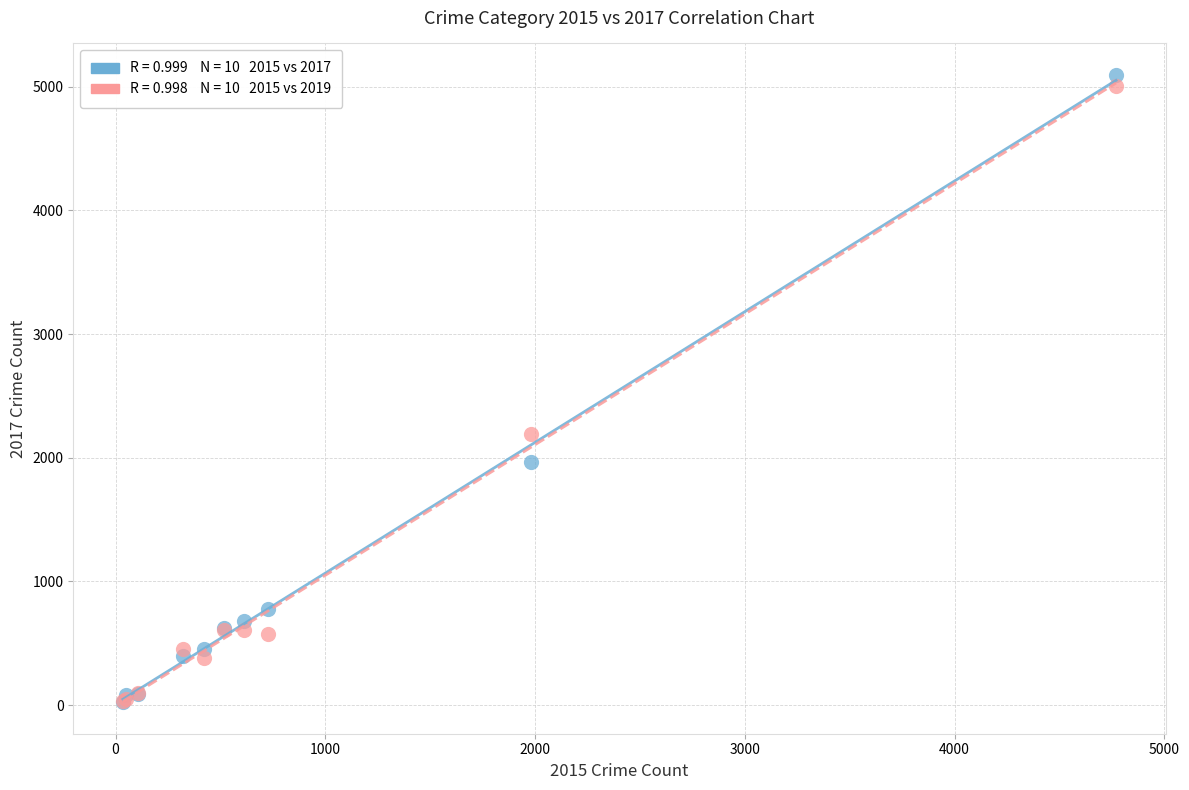

Across all series, what Y value is closest to 2559?

2190